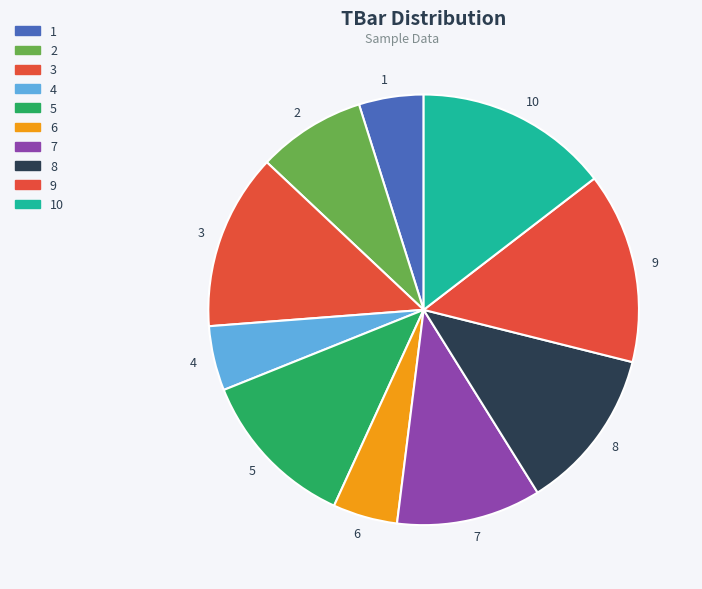

Approximately how many times larger is the value at 10 compared to 4?

3.0